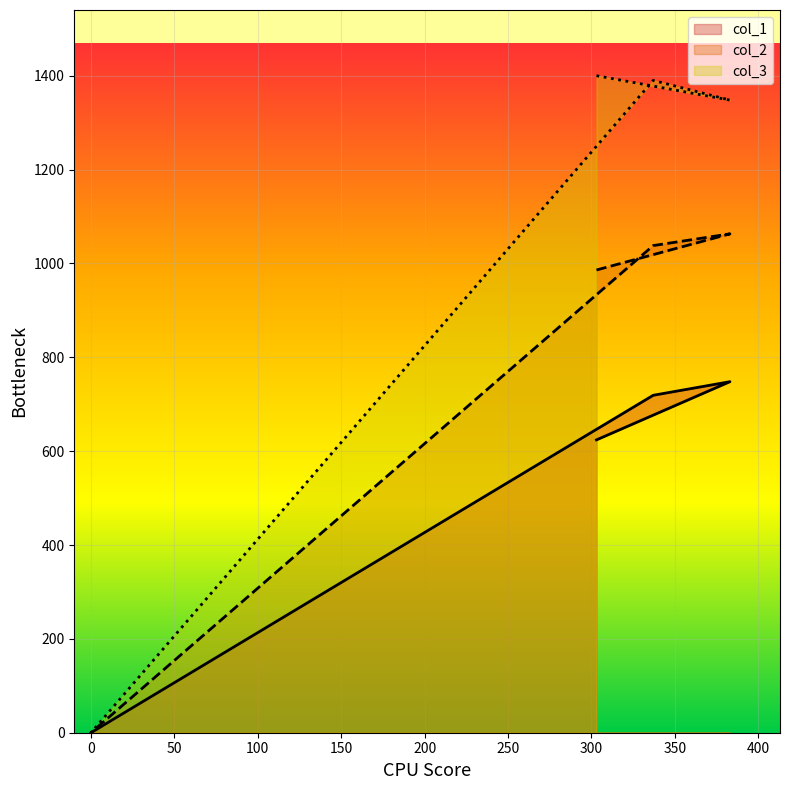

Is it true that col_2 equals 1331 at 303?

False